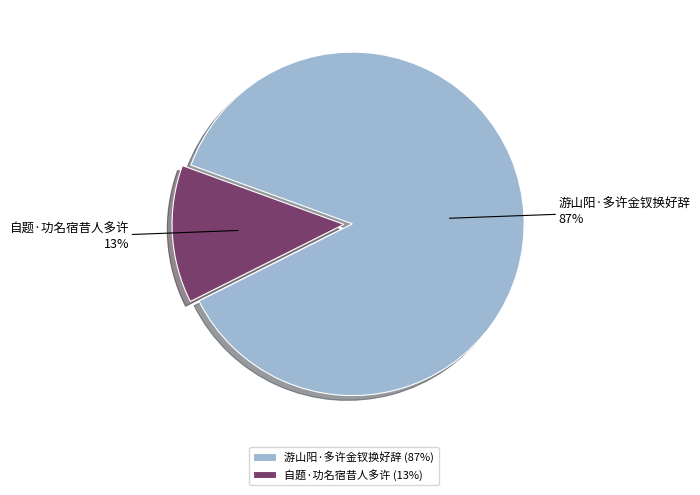

Which has a higher value, 游山阳·多许金钗换好辞 or 自题·功名宿昔人多许?

游山阳·多许金钗换好辞